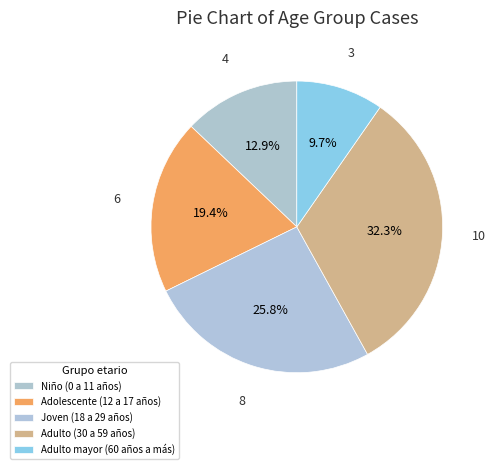

What is the largest slice in the pie chart?

Adulto (30 a 59 años)